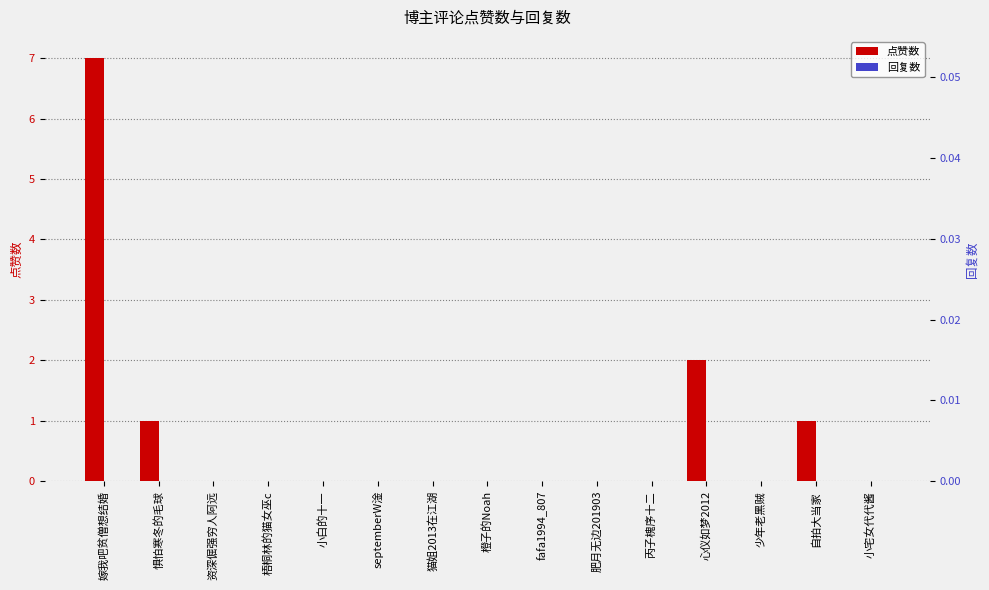

What is the label of the 12th bar from the right?

梧桐林的猫女巫c